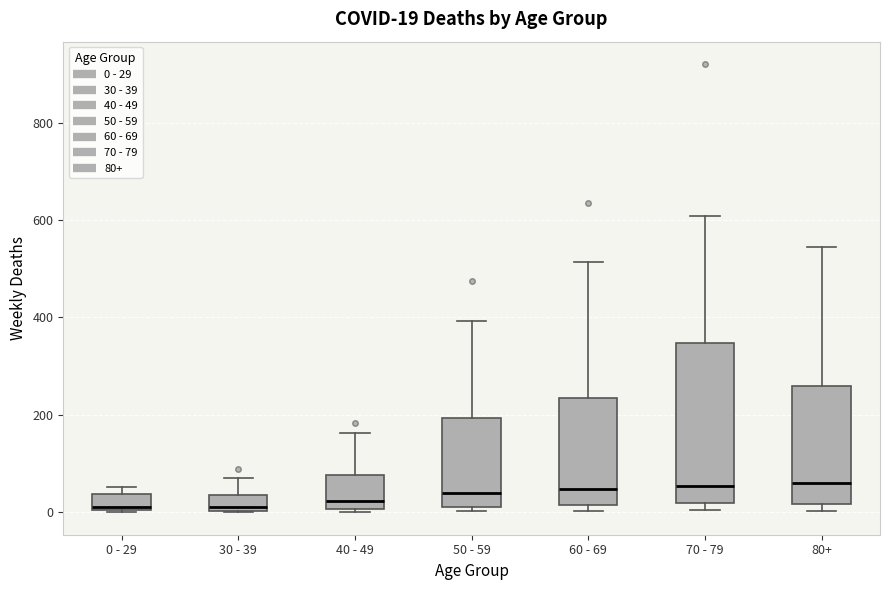

Which box is the tallest, from its lower edge to its upper edge?

70 - 79